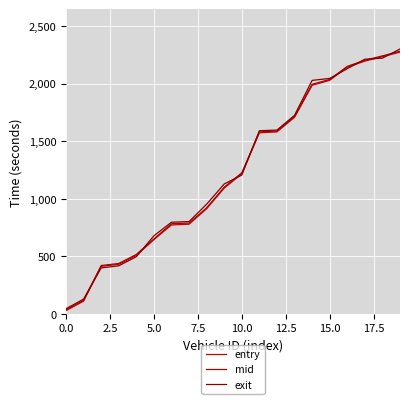

How many lines are shown in the chart?

3